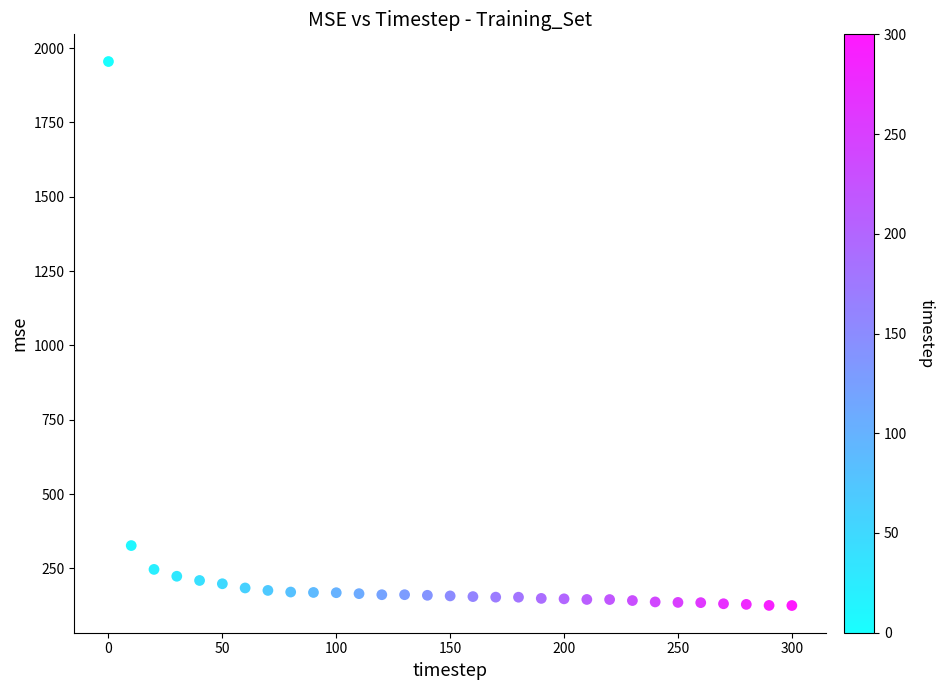

What Y value in the scatter plot is closest to 1040?

327.1